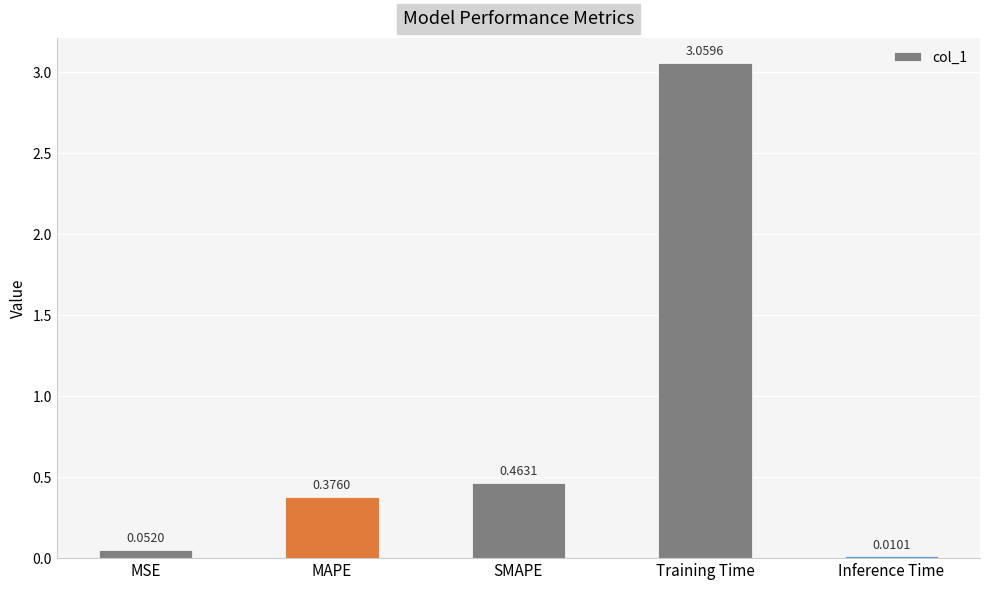

How many series are shown in this chart?

1